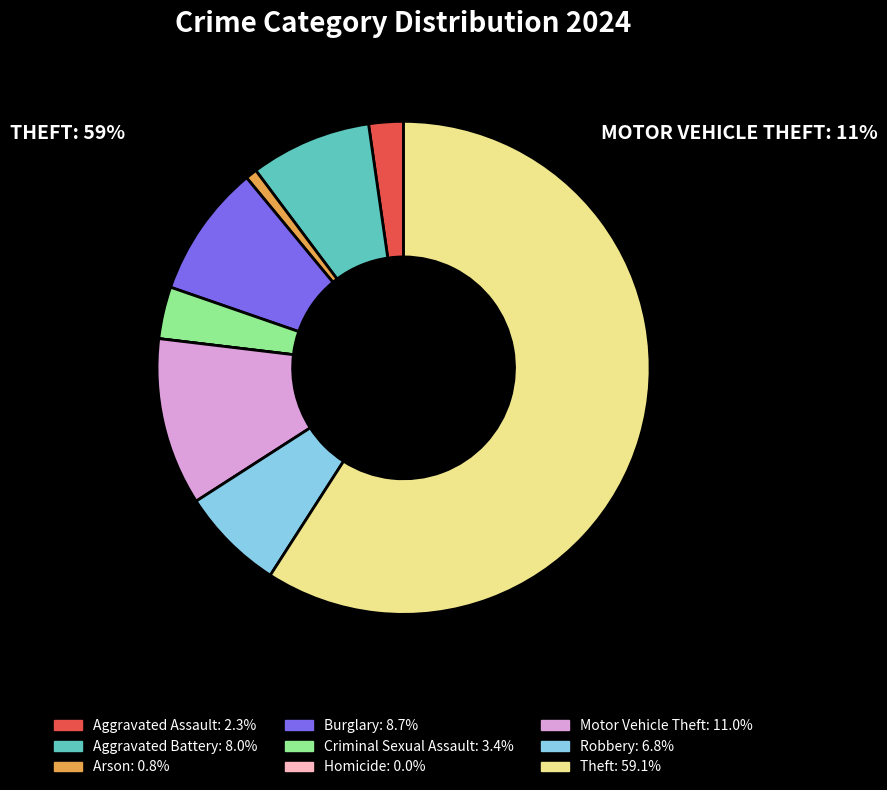

Combined, do Theft and Aggravated Battery account for over 50%?

Yes